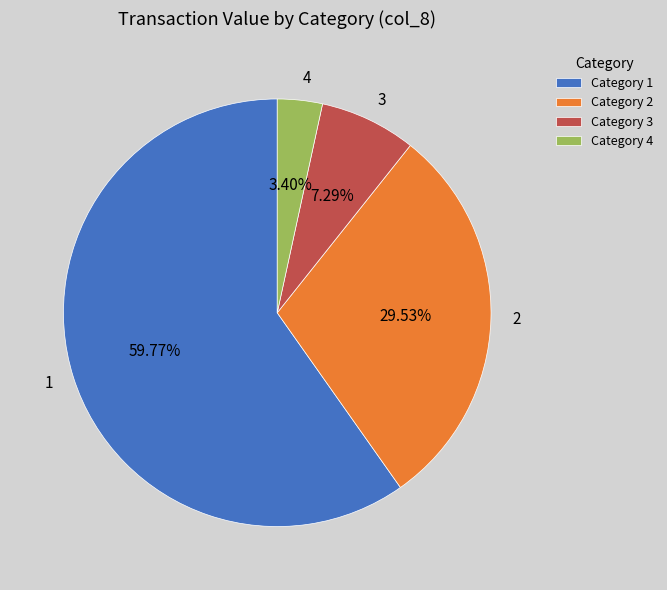

Does any single category account for the majority?

Yes